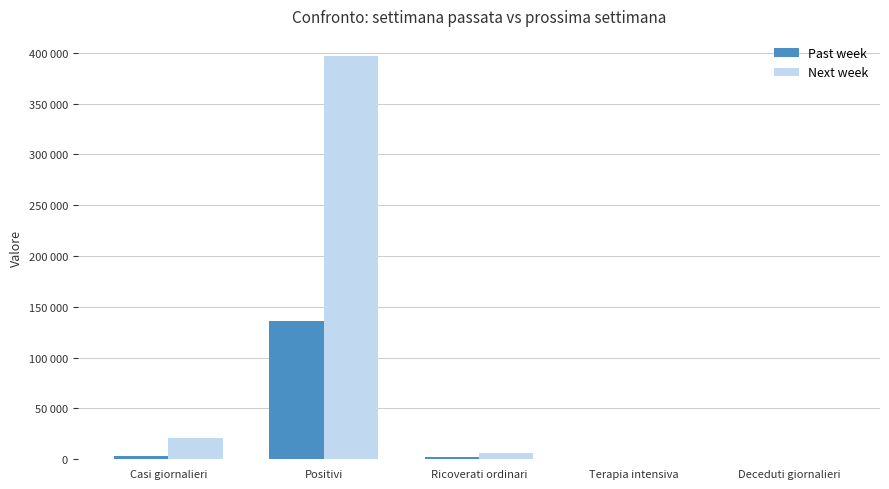

Is the value of Next week at Casi giornalieri greater than the value of Past week at Positivi?

No